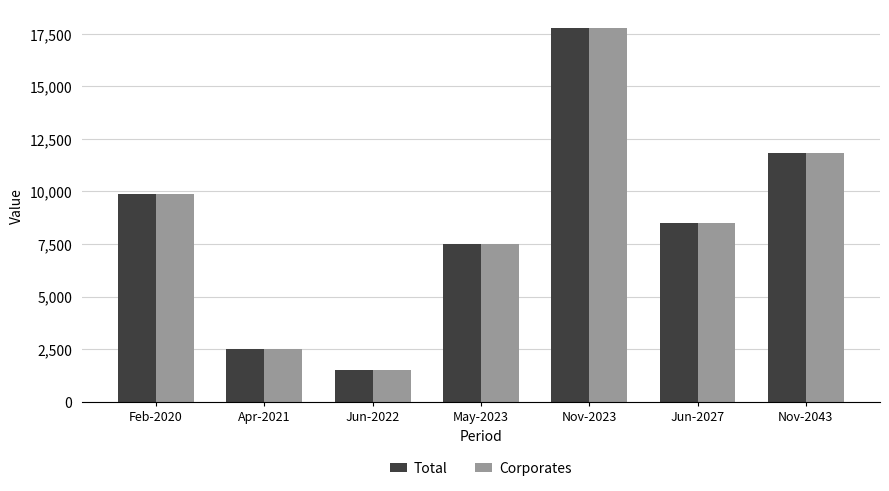

Reading left to right, extract all data points from this chart.

Total: 9870.7	2500.0	1500.0	7500.0	17767.3	8500.0	11844.9
Corporates: 9870.7	2500.0	1500.0	7500.0	17767.3	8500.0	11844.9